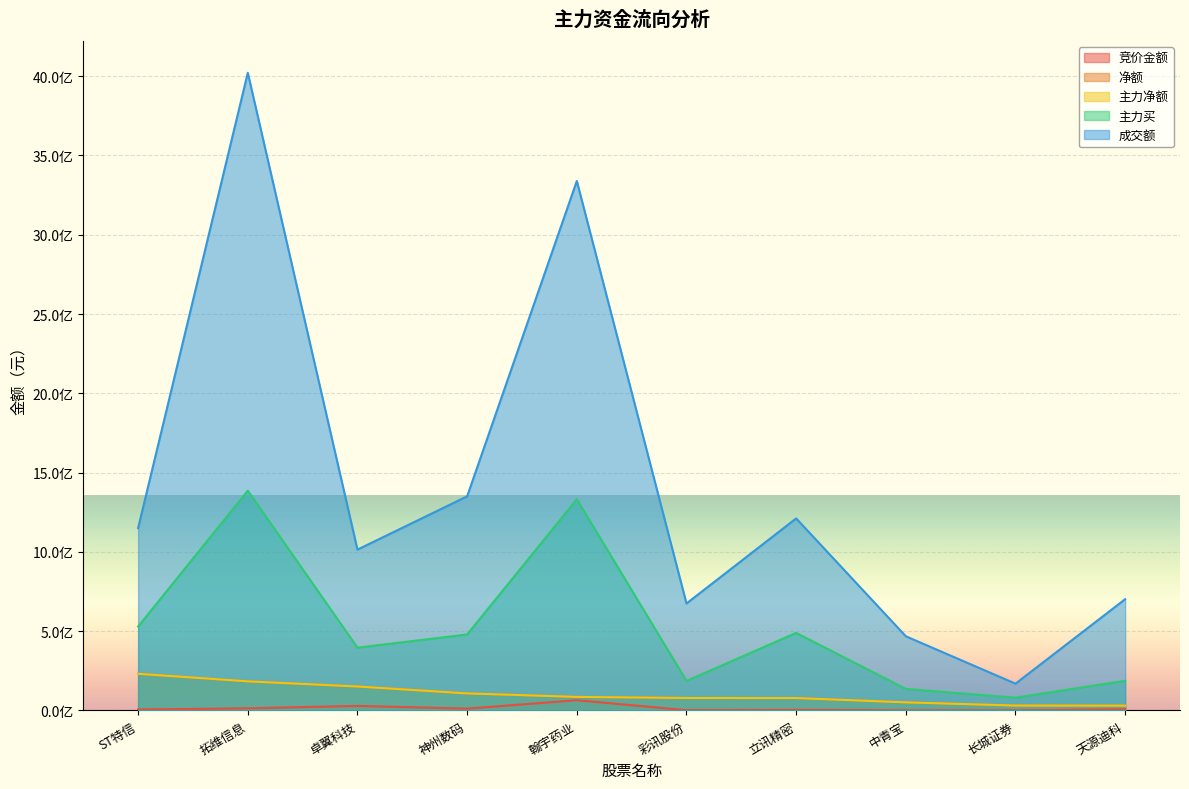

What is the label of the 6th point from the left?

彩讯股份